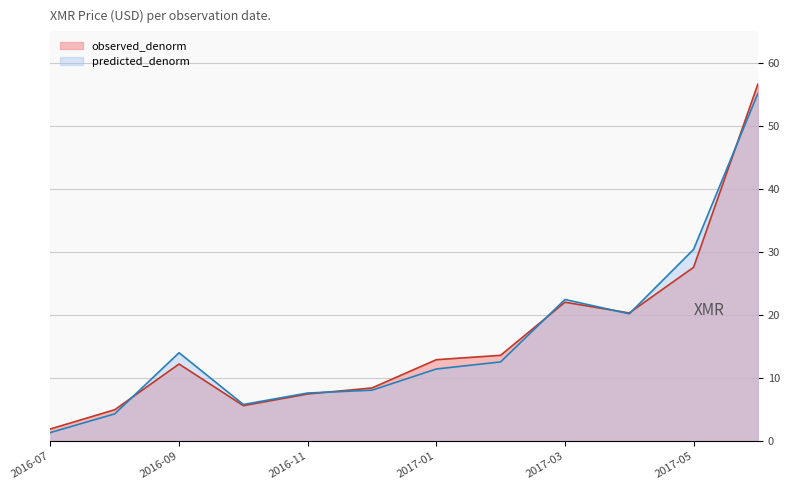

How many intersections are there between observed_denorm and predicted_denorm?

6